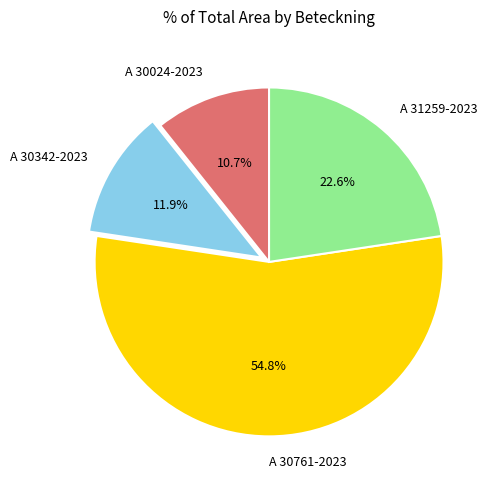

To the nearest percent, what percentage of the pie is A 30024-2023?

11%